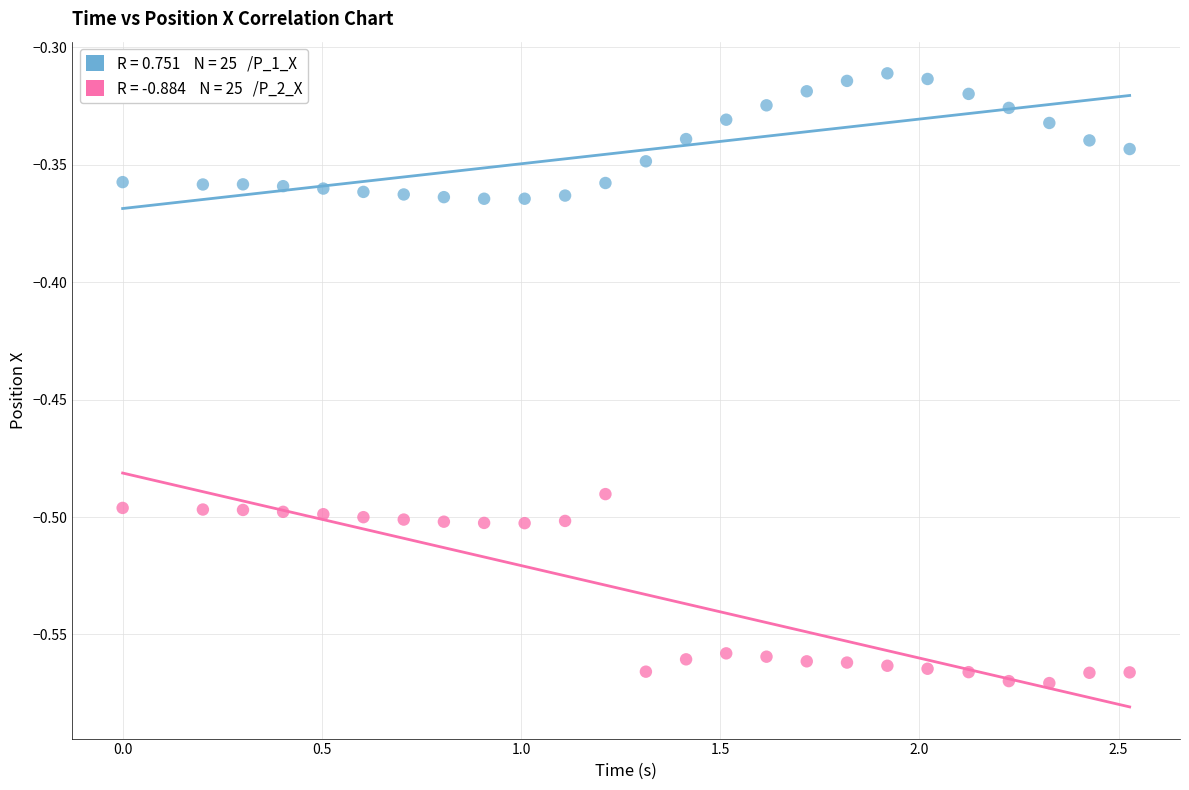

Across all data points, what is the range of Y values (max minus min)?

0.3